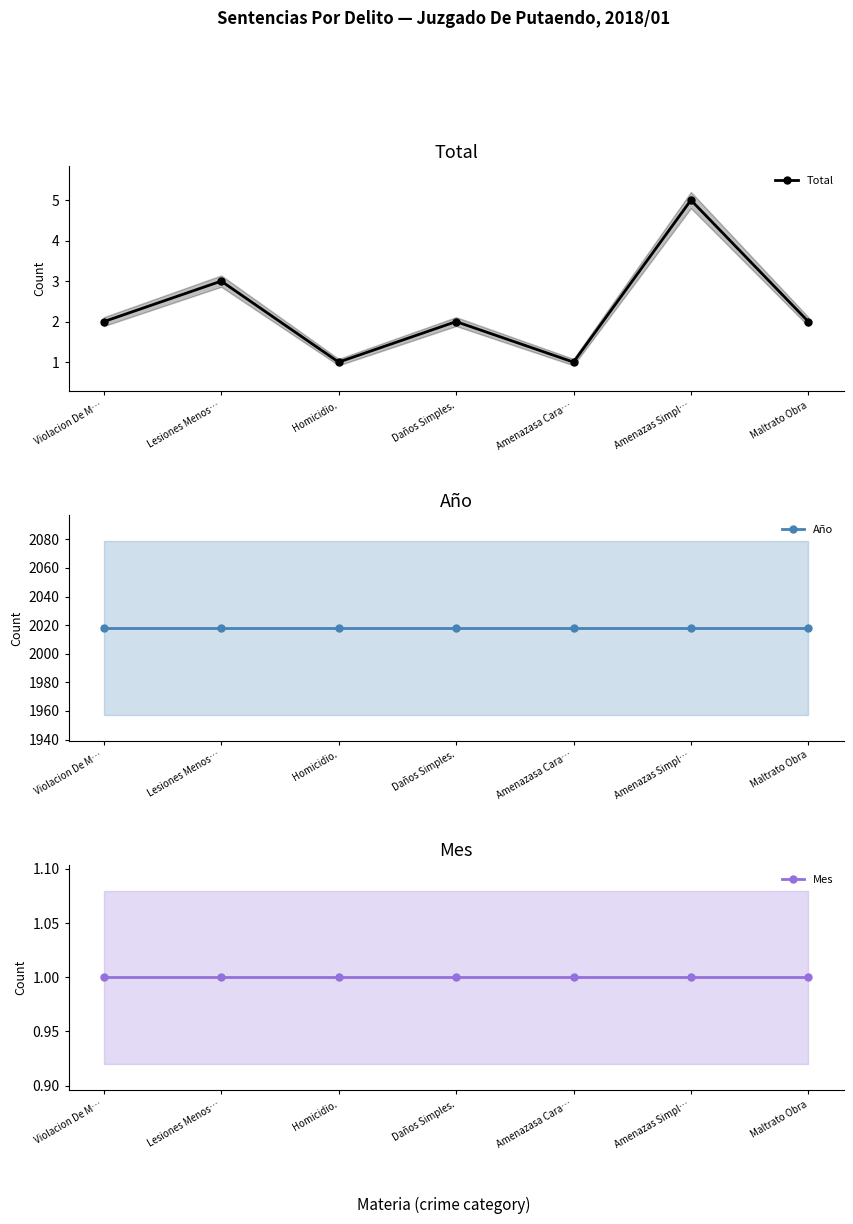

List the series in order of their peak value, lowest first.

Mes, Total, Año